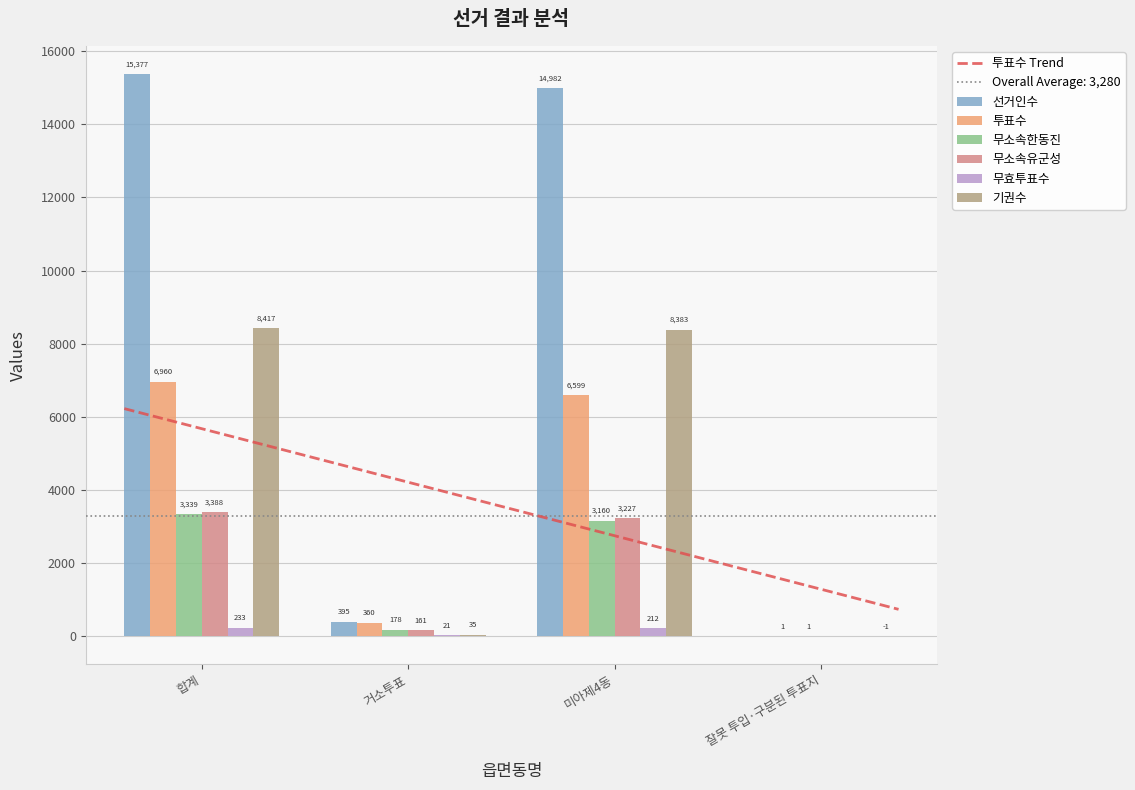

Rank the categories by 무효투표수 value from highest to lowest.

합계, 미아제4동, 거소투표, 잘못 투입·구분된 투표지